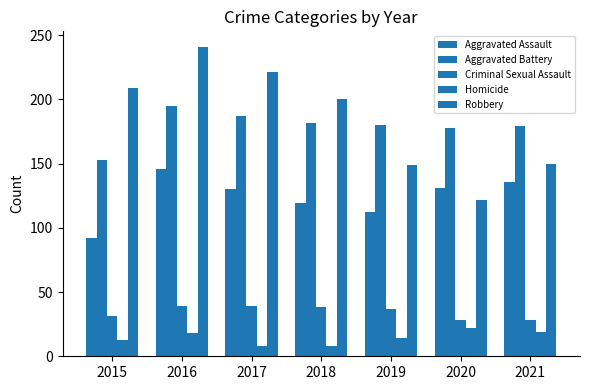

Does the chart contain any negative values?

No